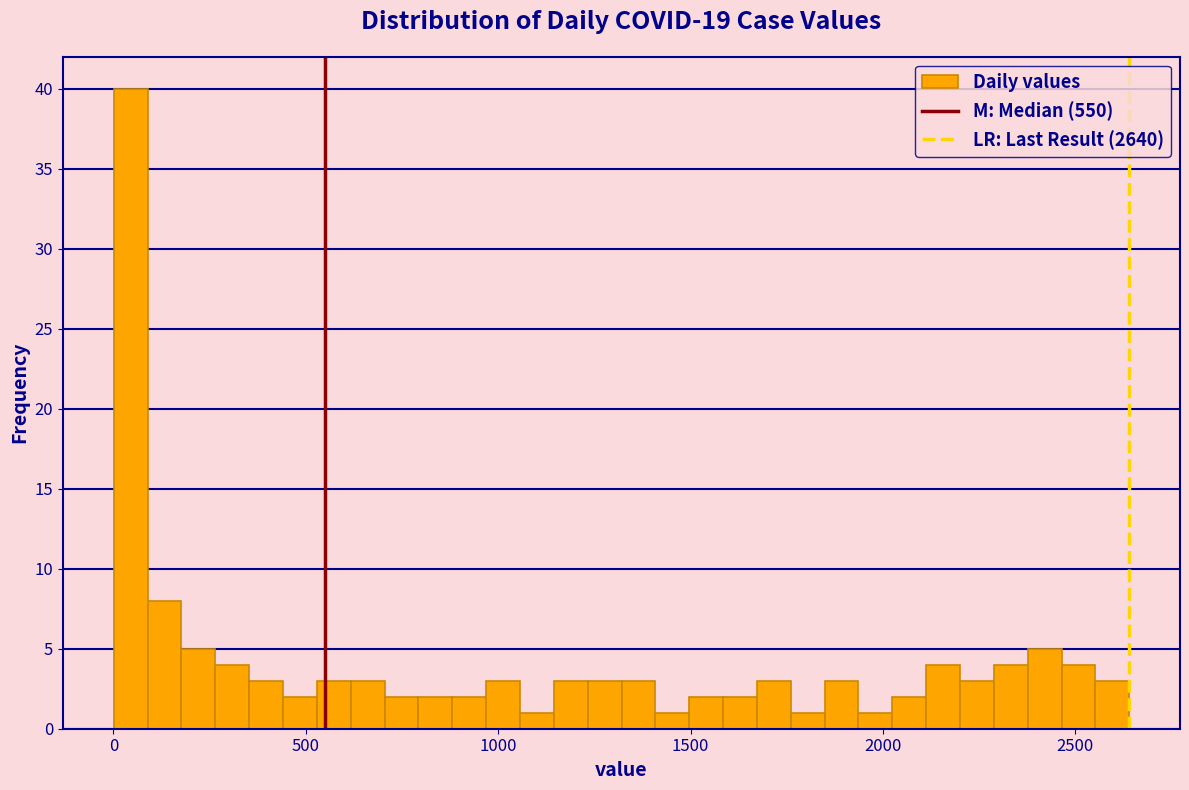

Read against the x-axis, roughly where is the centre of the tallest bar?

50